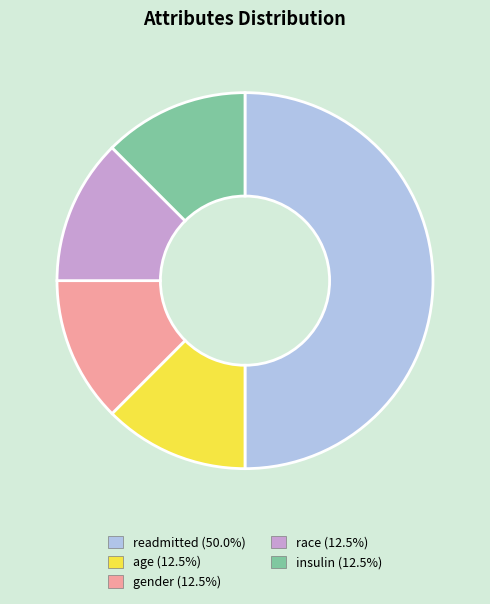

What is the ratio of the value at insulin to the value at gender?

1.0